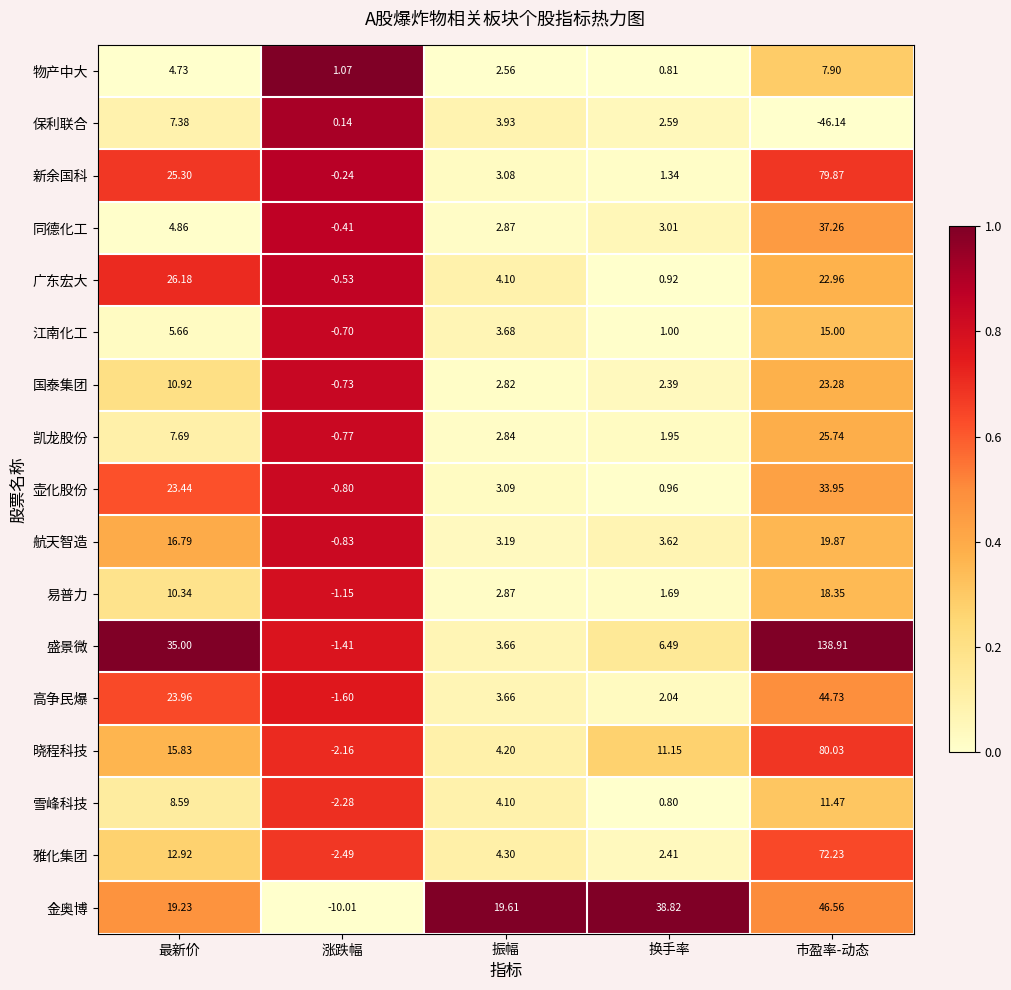

What is the total value across all series at 市盈率-动态?

632.0